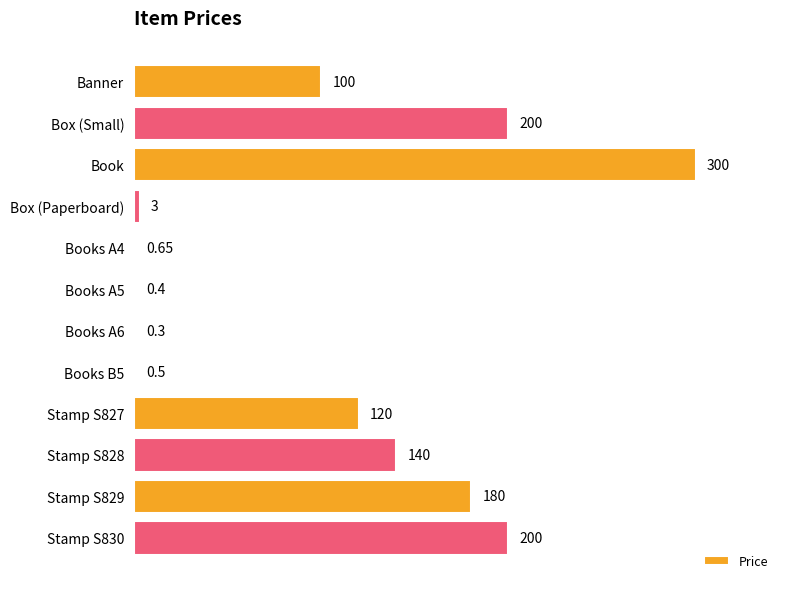

At which category does the chart reach its peak across all series?

Book